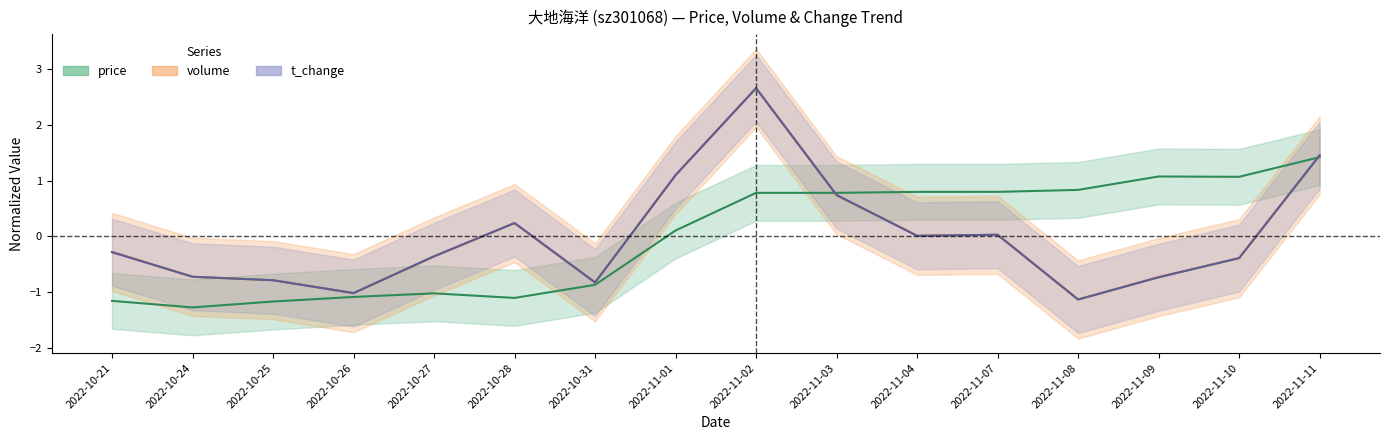

In t_volume, how many points are higher than both neighbors (excluding endpoints)?

3